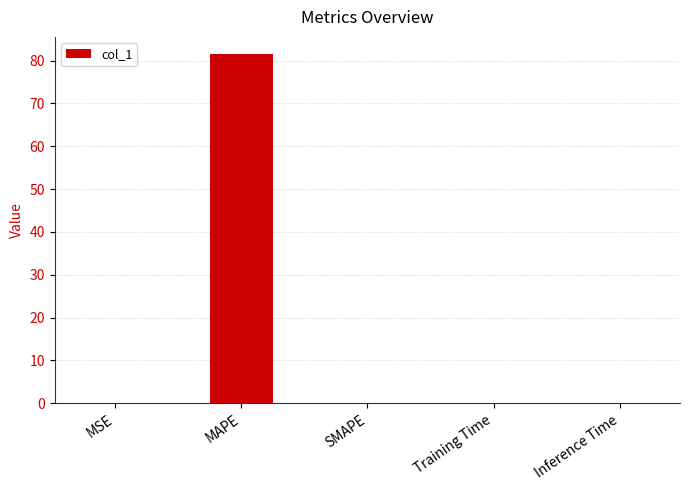

The value at Training Time is 0.0. True or false?

True